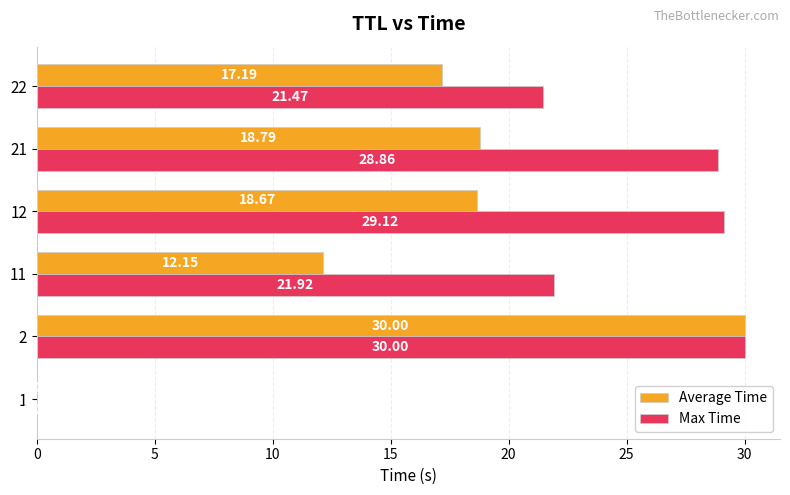

At which label is Average Time closest to 15?

22